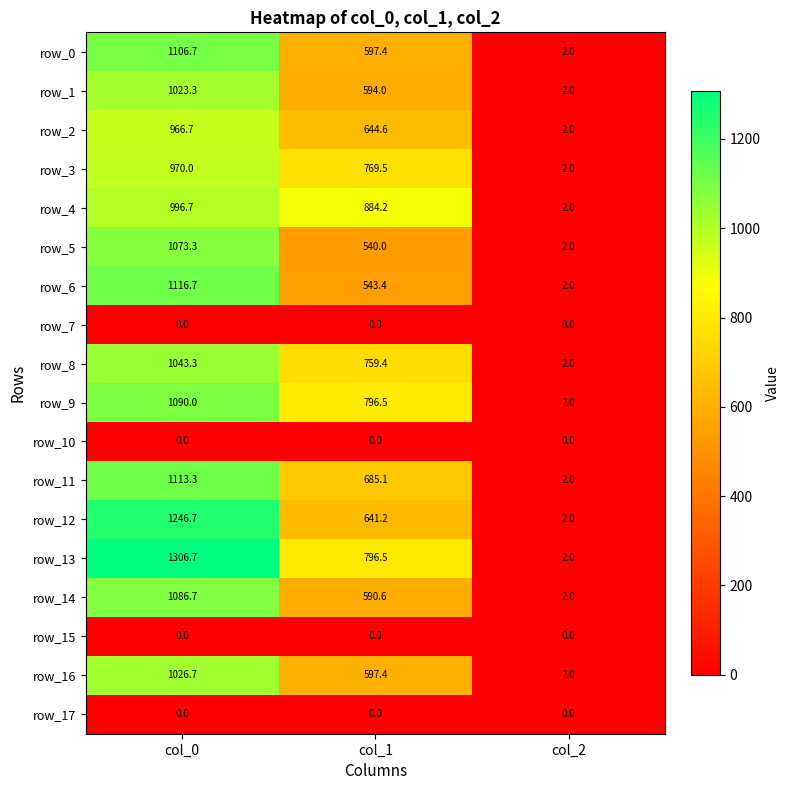

The value of row_11 at col_2 is 0.9. True or false?

False